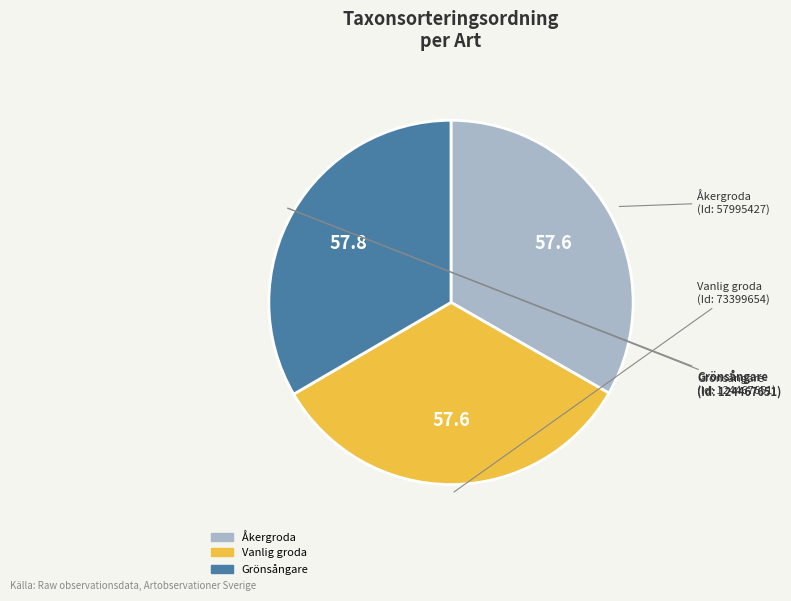

Combined, do Grönsångare and Åkergroda account for over 50%?

Yes